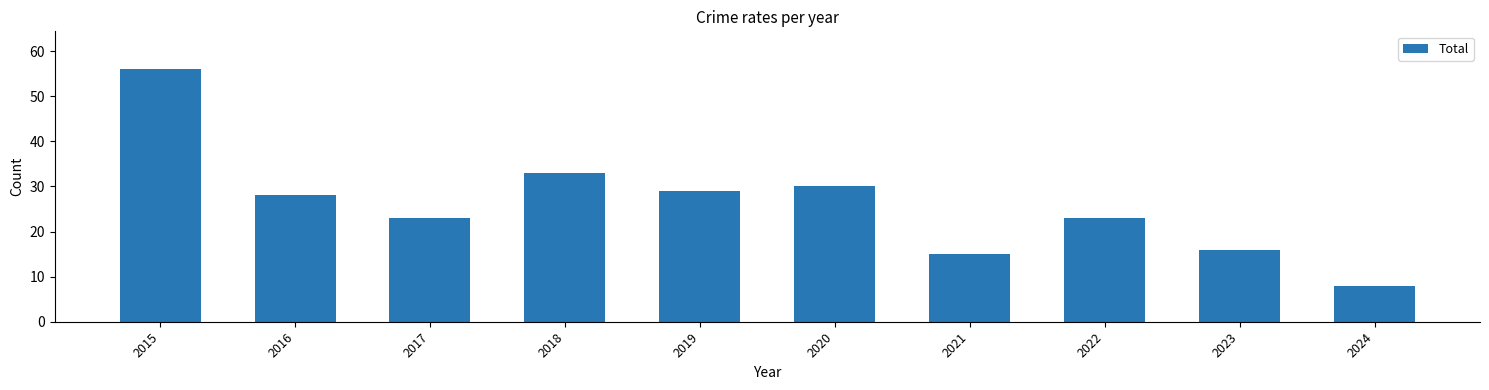

Which label corresponds to the largest value in the chart?

2015